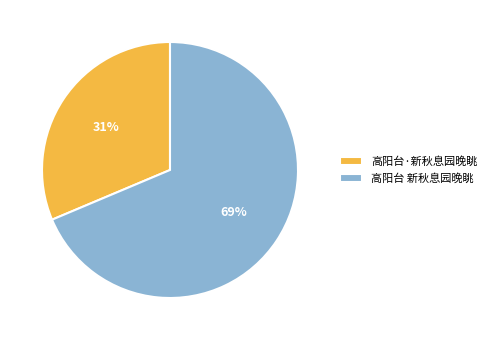

True or false: 高阳台 新秋息园晚眺 accounts for 69% of the total.

True